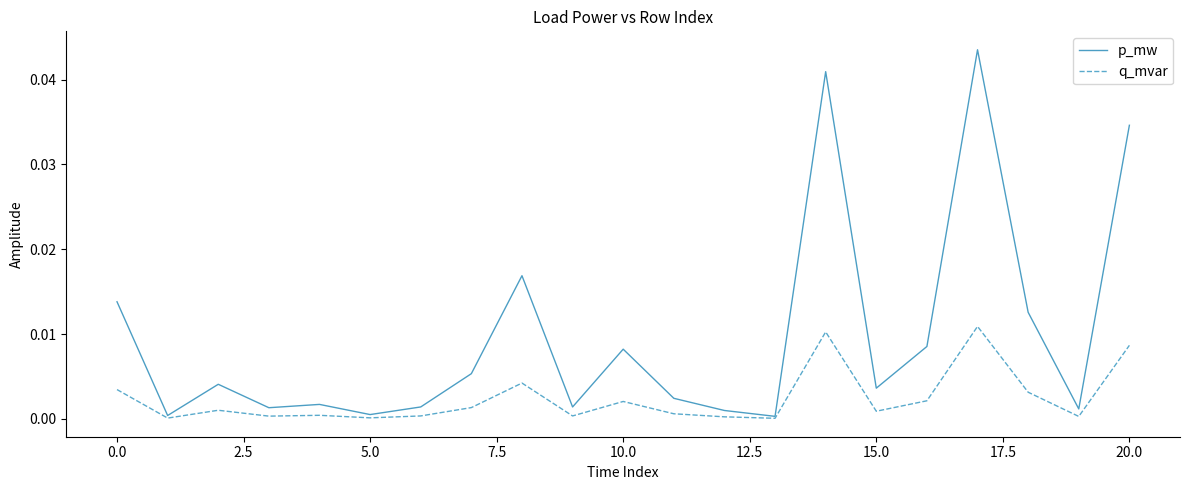

Which series has the largest total across all categories?

p_mw